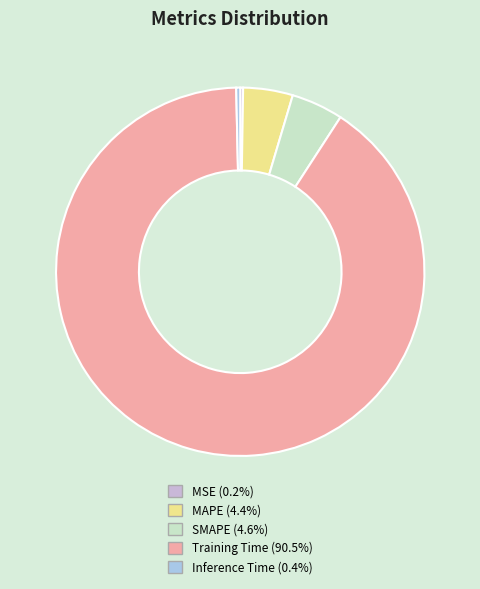

Combined, do Inference Time and MAPE account for over 50%?

No